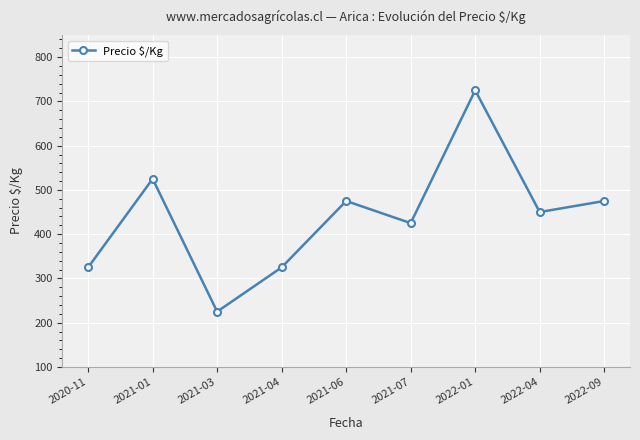

Which category has the lowest value across all series?

2021-03